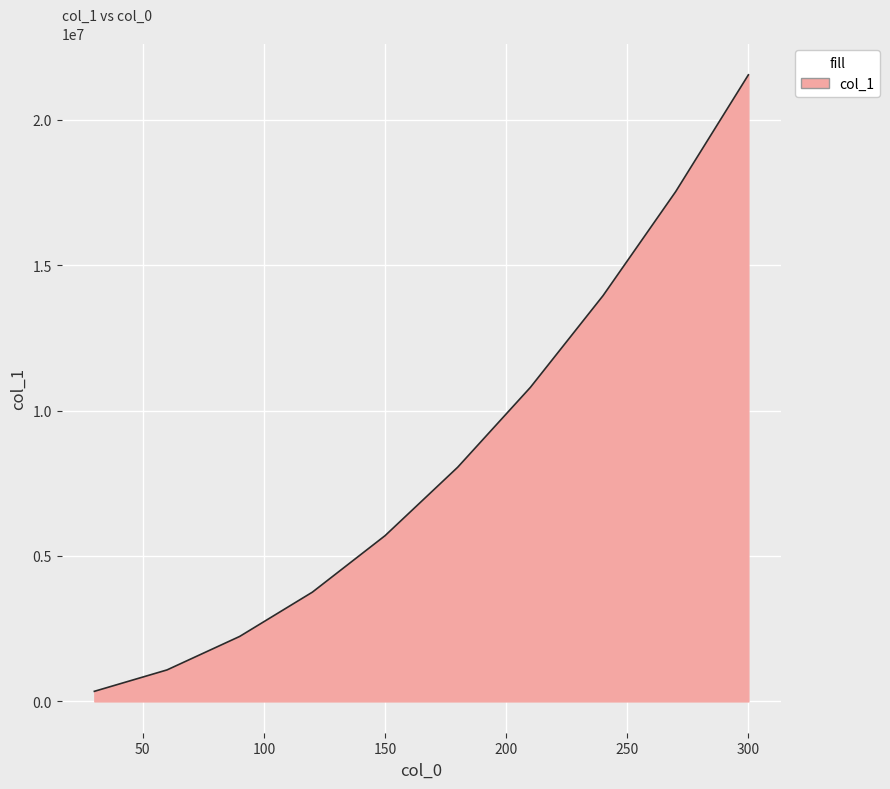

What is the greatest value displayed?

21539807.7